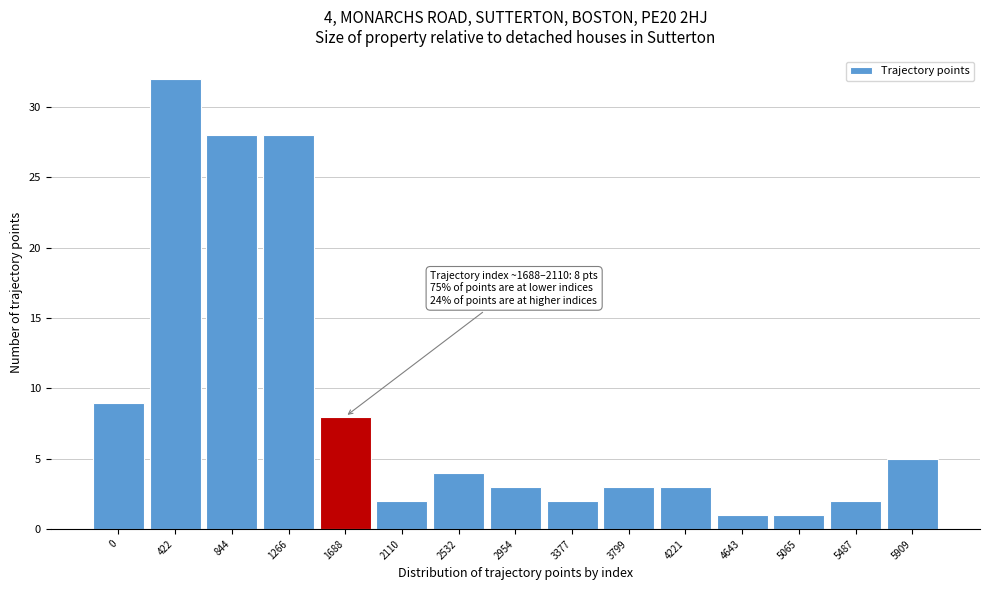

Reading left to right, extract all data points from this chart.

0=9	422=32	844=28	1266=28	1688=8	2110=2	2532=4	2954=3	3377=2	3799=3	4221=3	4643=1	5065=1	5487=2	5909=5